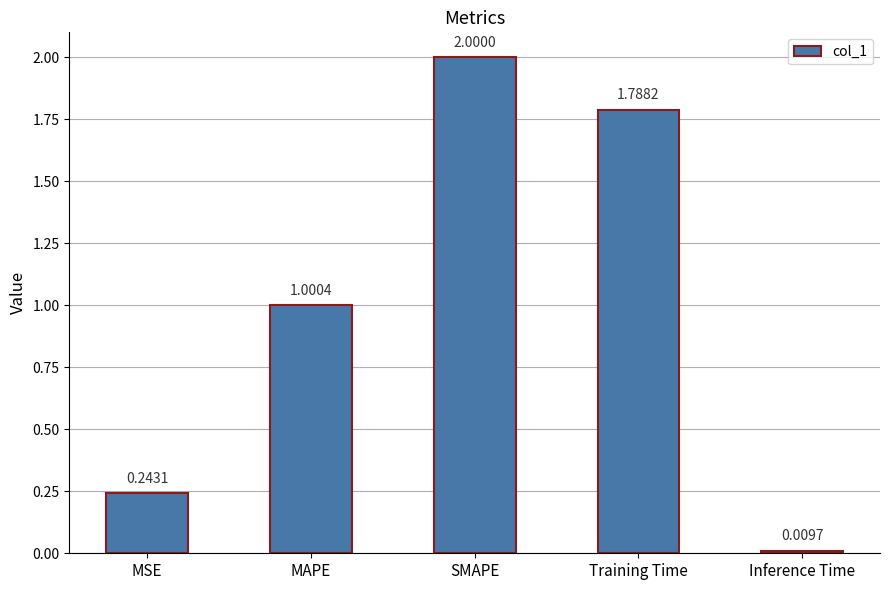

Which category has the highest value across all series?

SMAPE